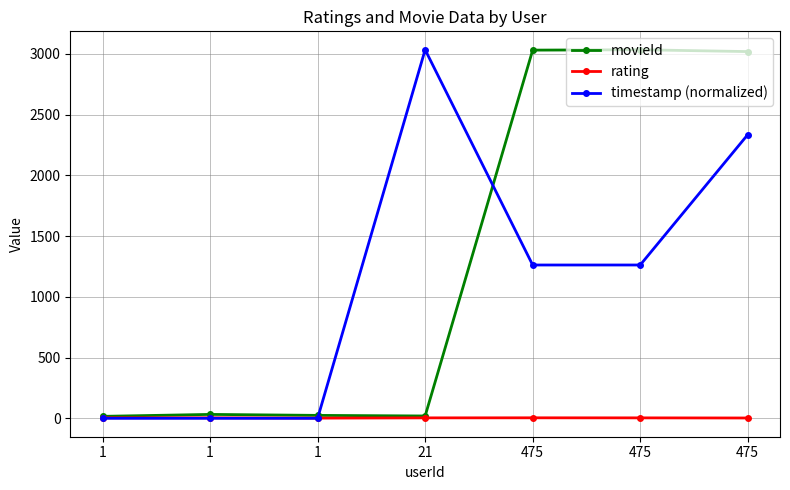

How many lines are shown in the chart?

3